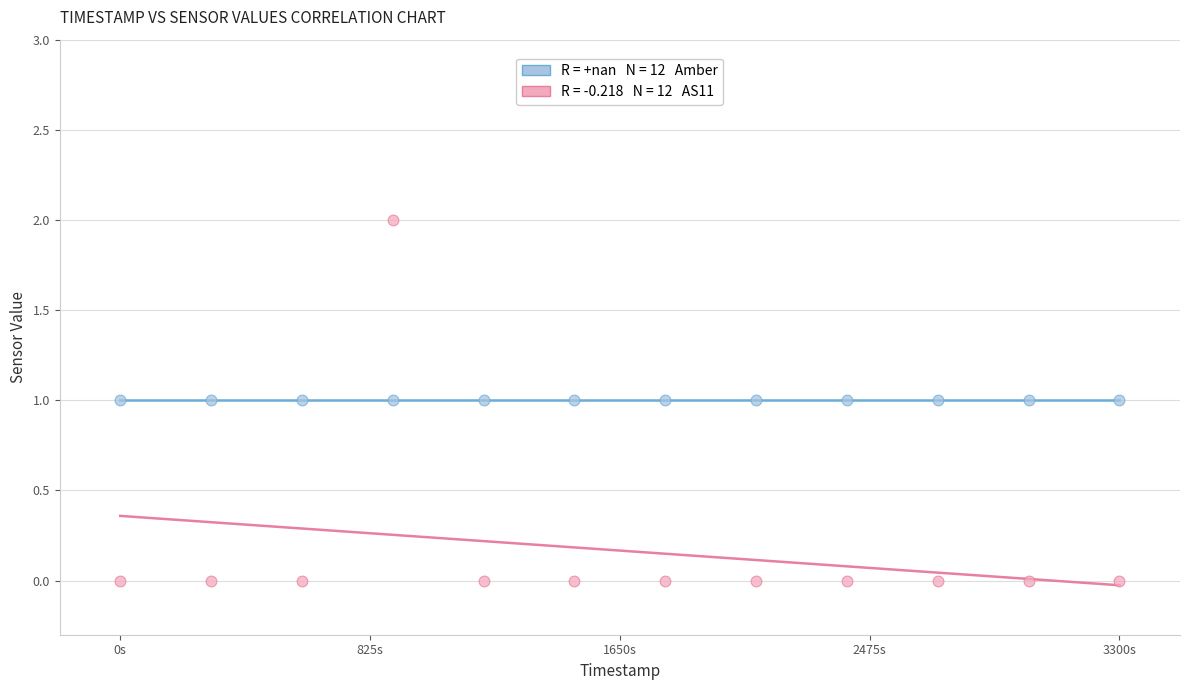

Count the number of points in this scatter plot.

24